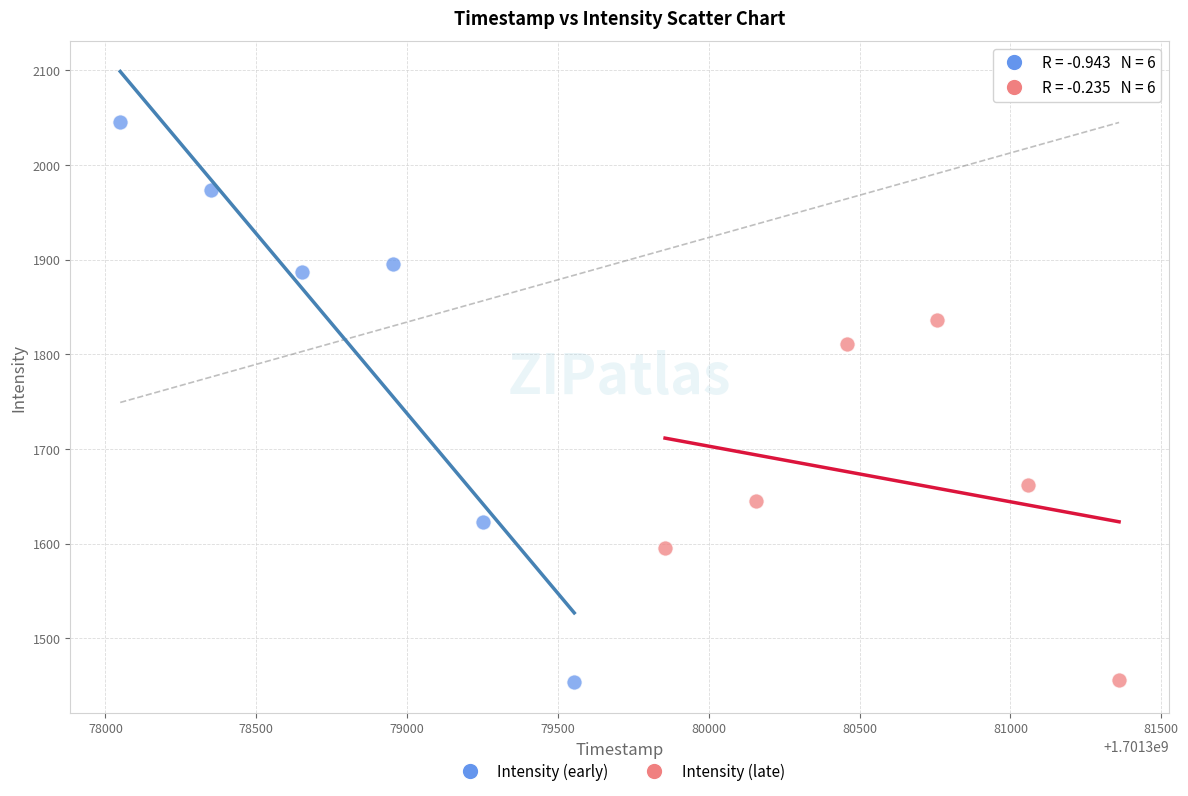

Which series contains the highest Y value?

Intensity (early)